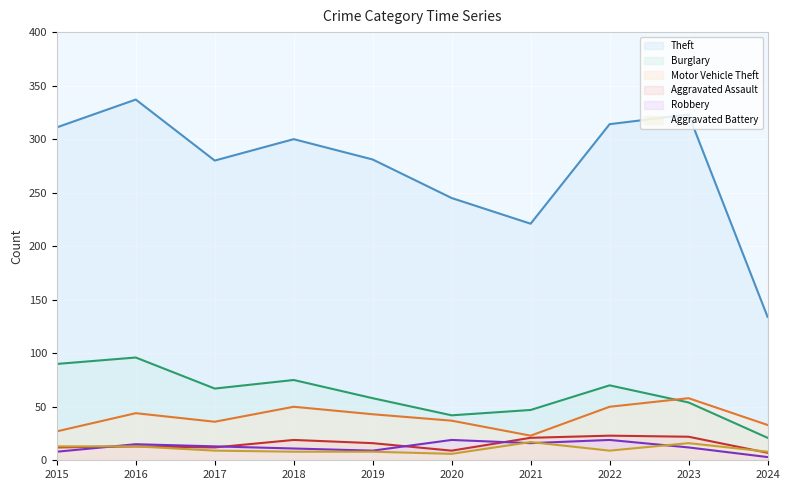

Reading right to left, what are all the values shown in this chart?

Theft: 2024=134	2023=323	2022=314	2021=221	2020=245	2019=281	2018=300	2017=280	2016=337	2015=311
Burglary: 2024=21	2023=54	2022=70	2021=47	2020=42	2019=58	2018=75	2017=67	2016=96	2015=90
Motor Vehicle Theft: 2024=33	2023=58	2022=50	2021=23	2020=37	2019=43	2018=50	2017=36	2016=44	2015=27
Aggravated Assault: 2024=7	2023=22	2022=23	2021=21	2020=9	2019=16	2018=19	2017=12	2016=13	2015=12
Robbery: 2024=3	2023=12	2022=19	2021=16	2020=19	2019=9	2018=11	2017=13	2016=15	2015=8
Aggravated Battery: 2024=8	2023=16	2022=9	2021=17	2020=6	2019=8	2018=8	2017=9	2016=13	2015=13